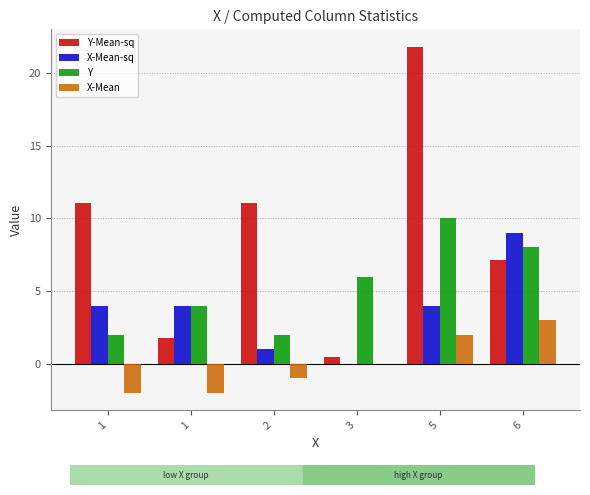

Which series has the largest total across all categories?

Y-Mean-sq